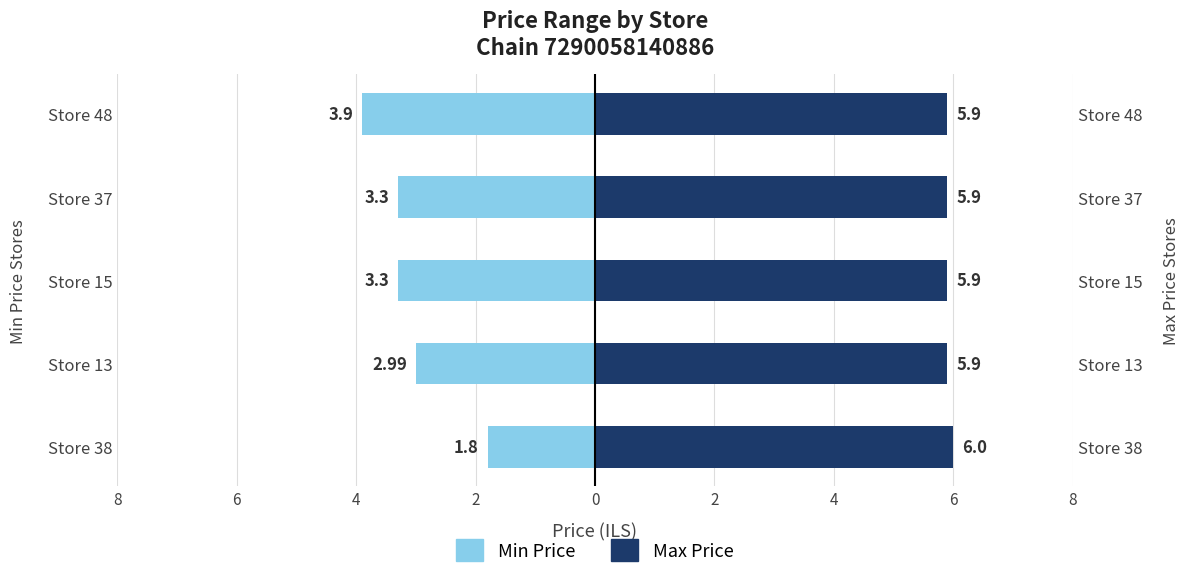

What is the sum of the Min Price values at 2 and 6?

-6.3